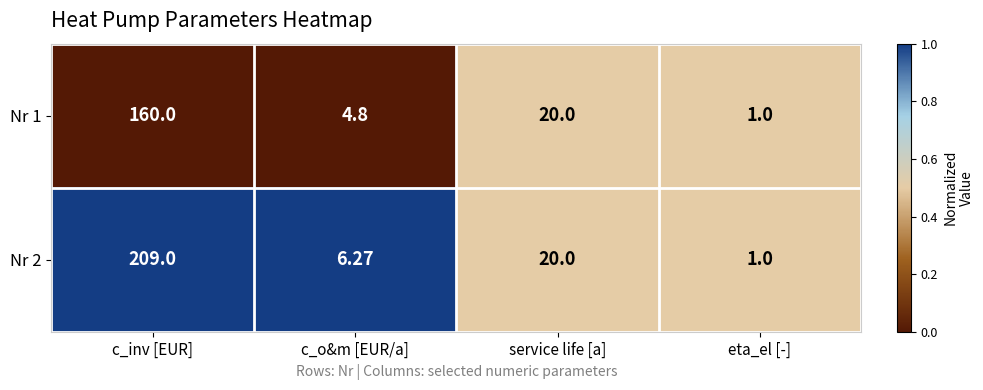

At which category is the sum across all series the highest?

c_inv [EUR]